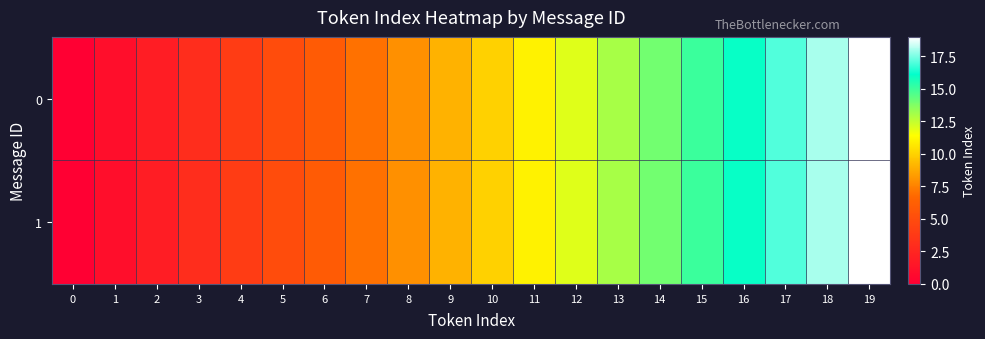

Reading left to right, transcribe all the data shown in this chart.

0: 0=0	1=1	2=2	3=3	4=4	5=5	6=6	7=7	8=8	9=9	10=10	11=11	12=12	13=13	14=14	15=15	16=16	17=17	18=18	19=19
1: 0=0	1=1	2=2	3=3	4=4	5=5	6=6	7=7	8=8	9=9	10=10	11=11	12=12	13=13	14=14	15=15	16=16	17=17	18=18	19=19